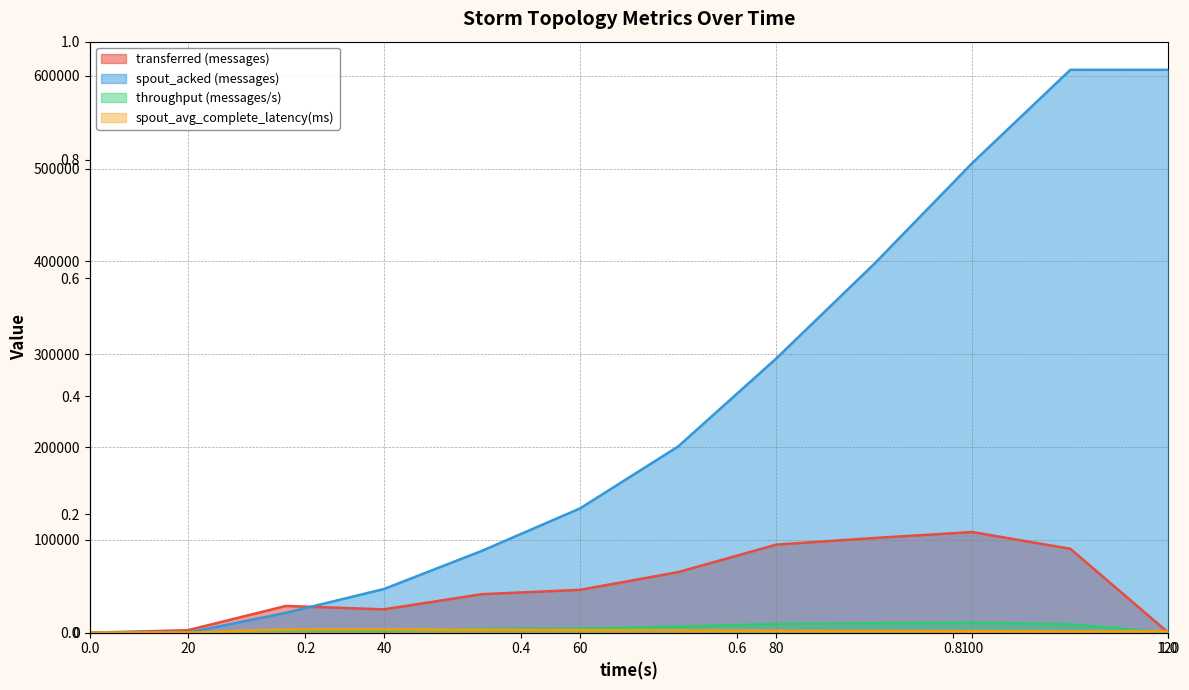

How many positive values does the spout_acked (messages) series have?

10